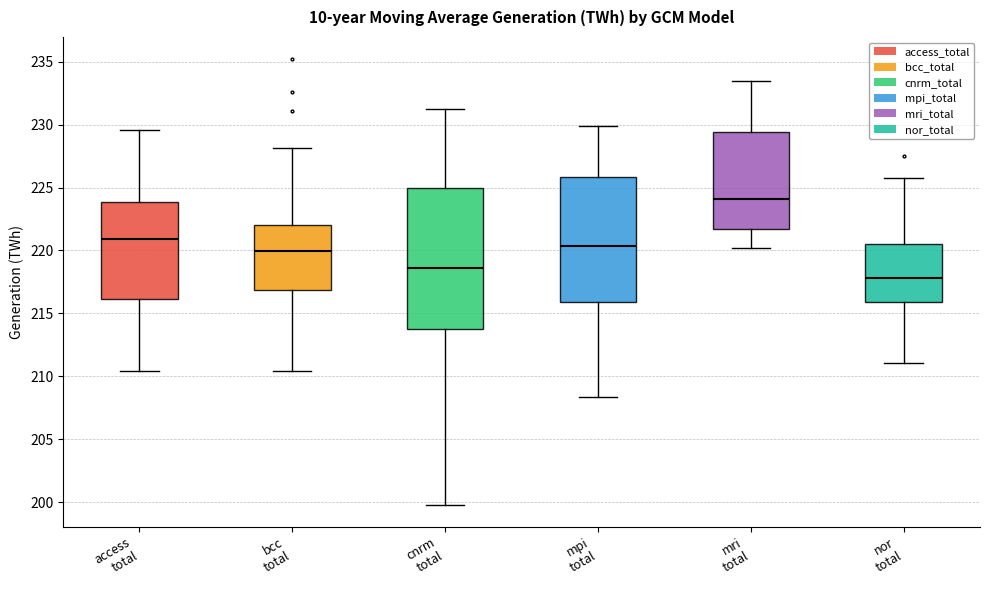

Which box has the lowest median line?

nor total